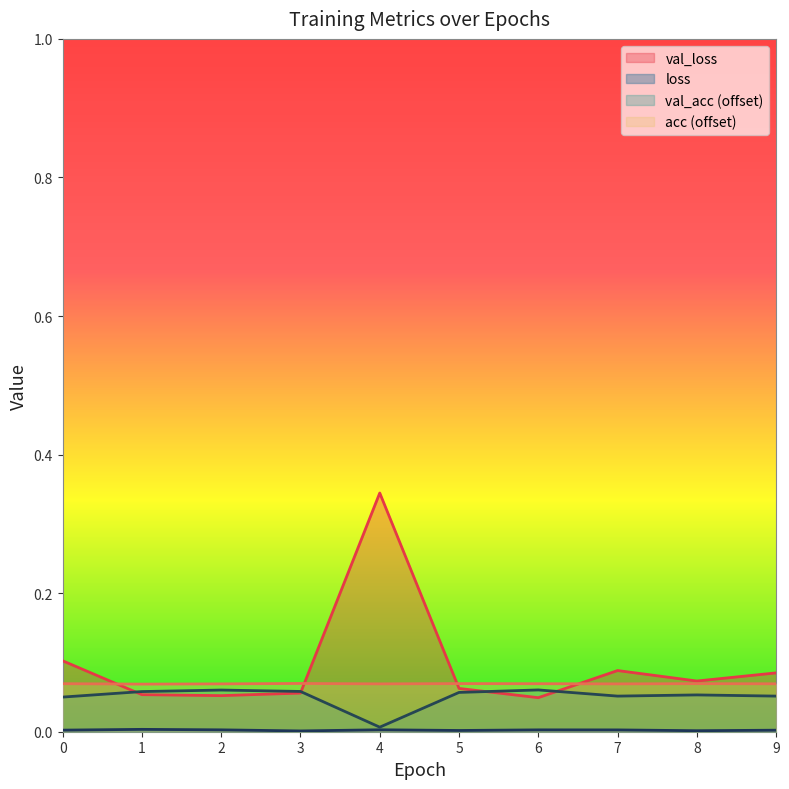

Rank the series by their average value, from lowest to highest.

loss, val_acc, acc, val_loss